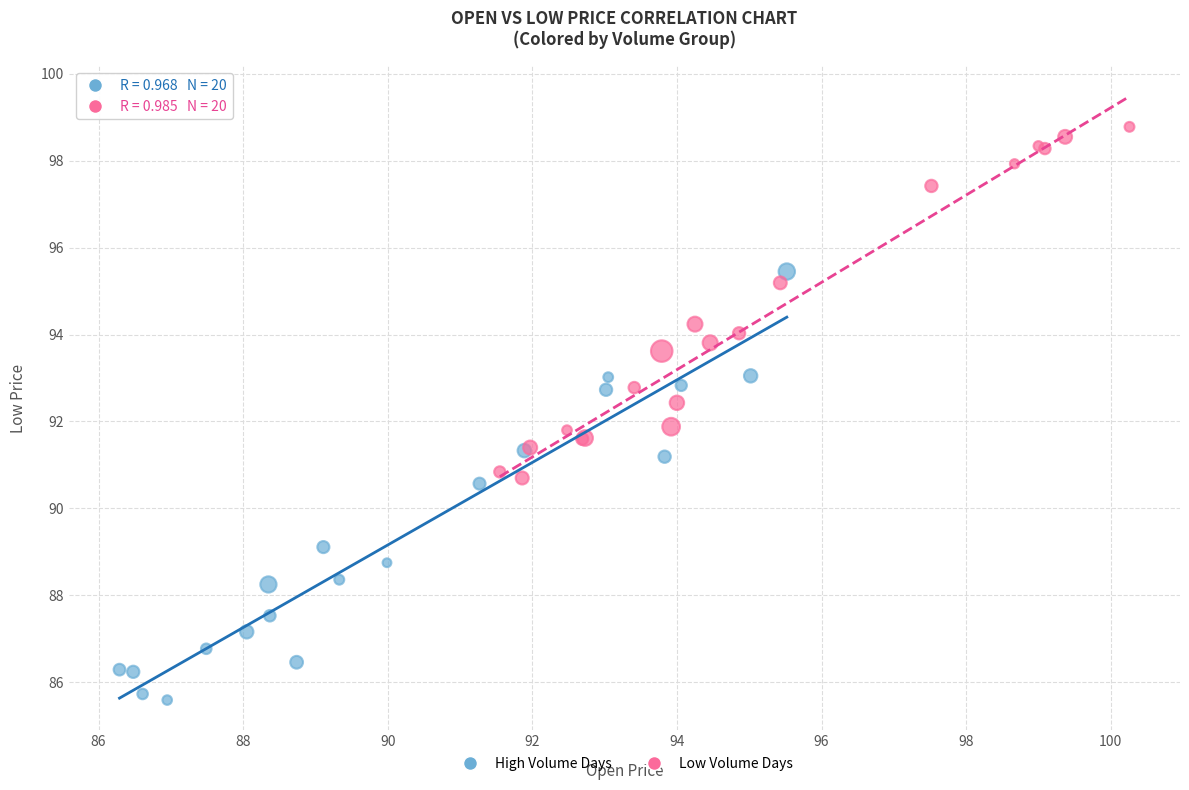

Which series reaches the maximum Y coordinate?

Low Volume Days